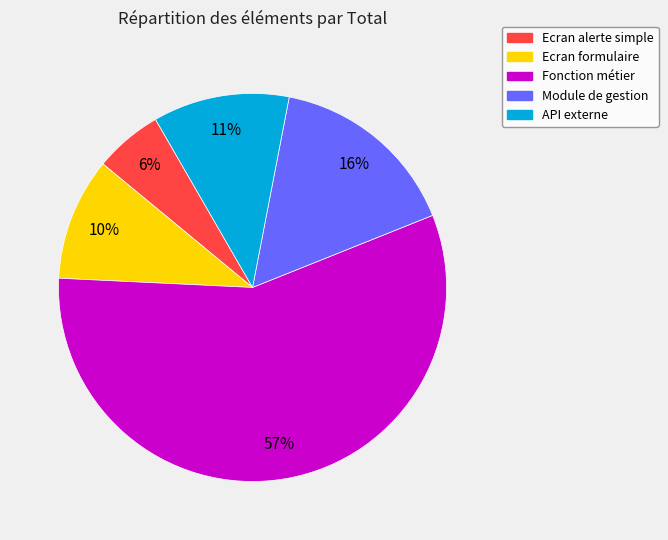

To the nearest percent, what percentage of the pie is Ecran alerte simple?

6%